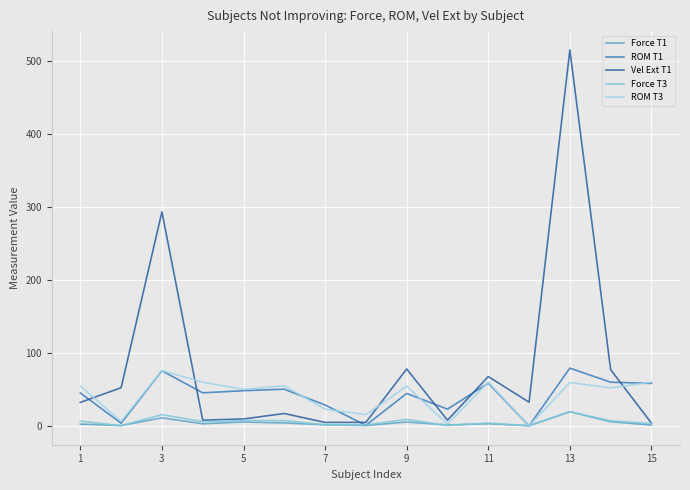

Does the chart display data point markers on the line(s)?

No